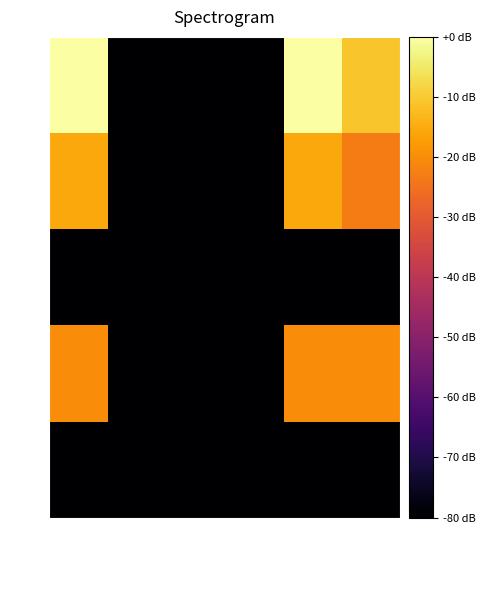

What is the difference between the highest and lowest values at Over Due?

52.0